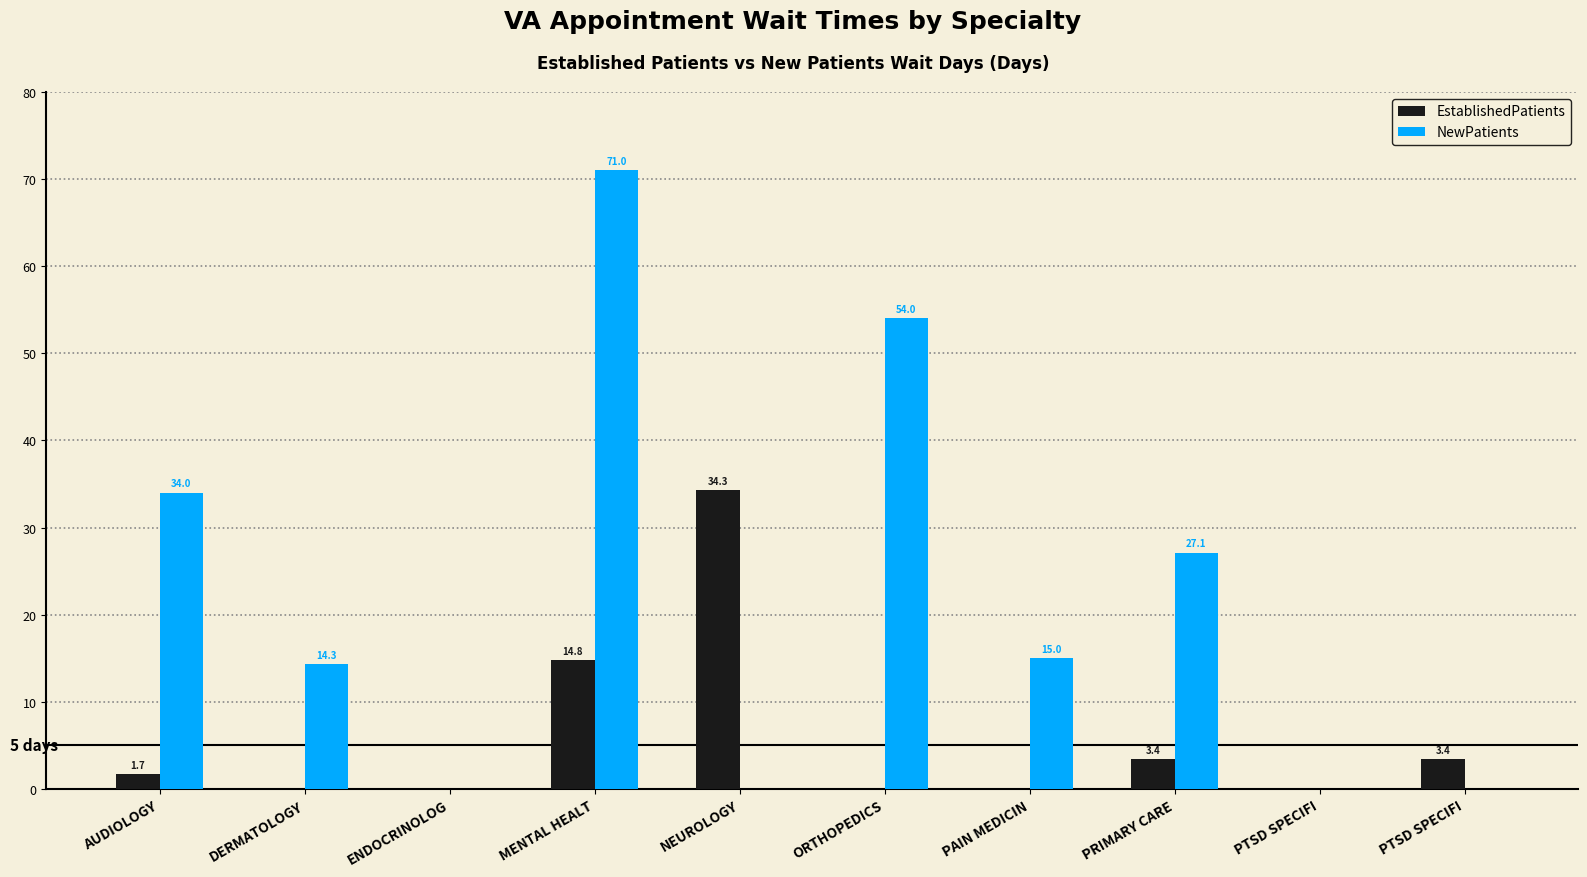

Which series has the largest total across all categories?

NewPatients